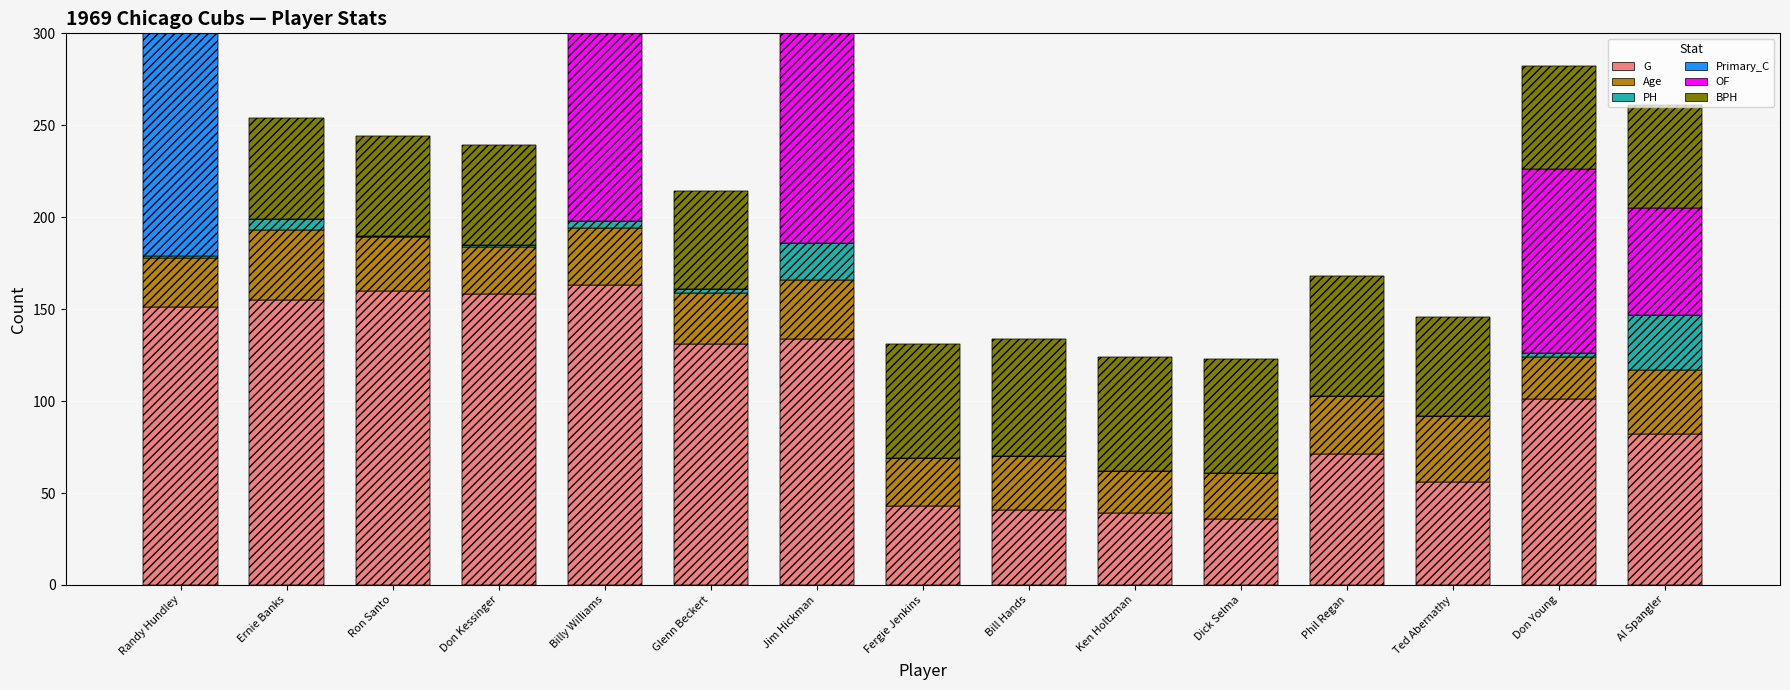

Which category has the highest value in the BPH series?

Phil Regan